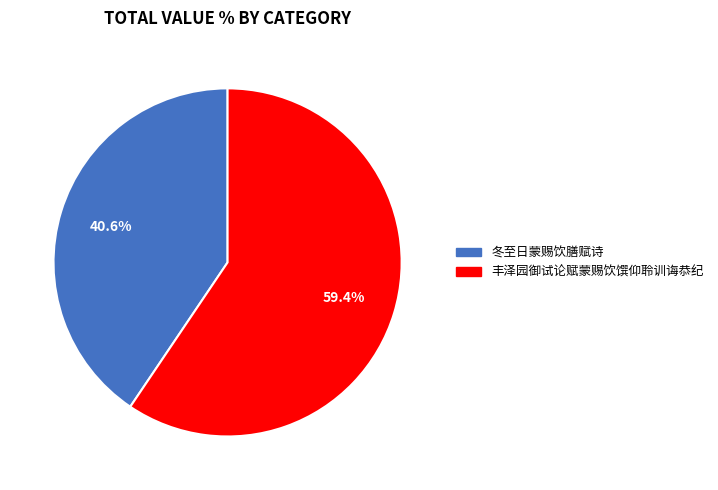

Approximately how many times larger is the value at 丰泽园御试论赋蒙赐饮馔仰聆训诲恭纪 compared to 冬至日蒙赐饮膳赋诗?

1.5